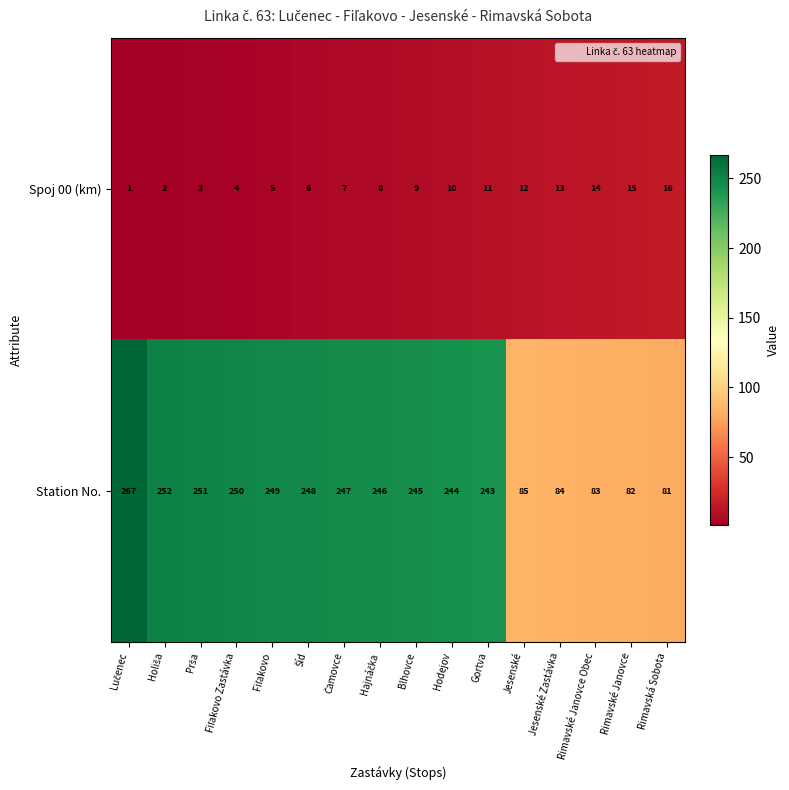

What is the smallest value displayed?

1